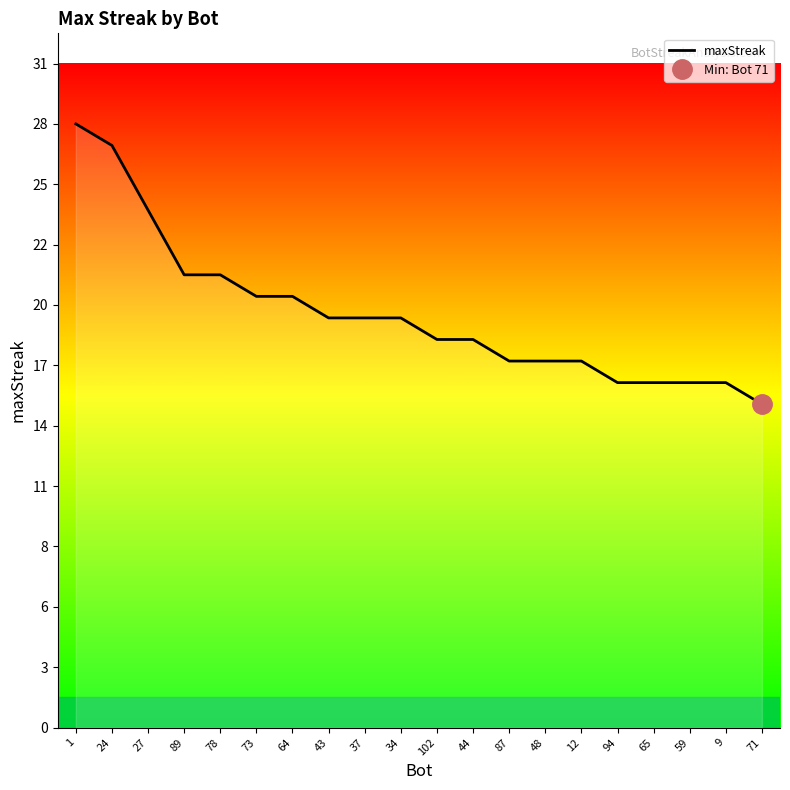

True or false: the data shows 7 at 94.

False